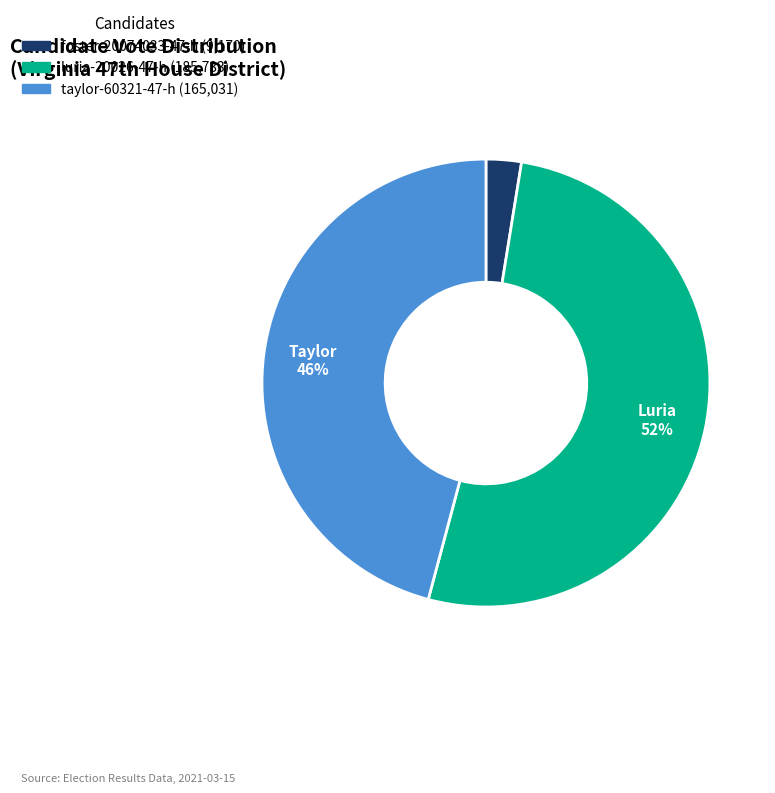

Do taylor-60321-47-h and foster-20074033-47-h together represent more than half of the pie?

No